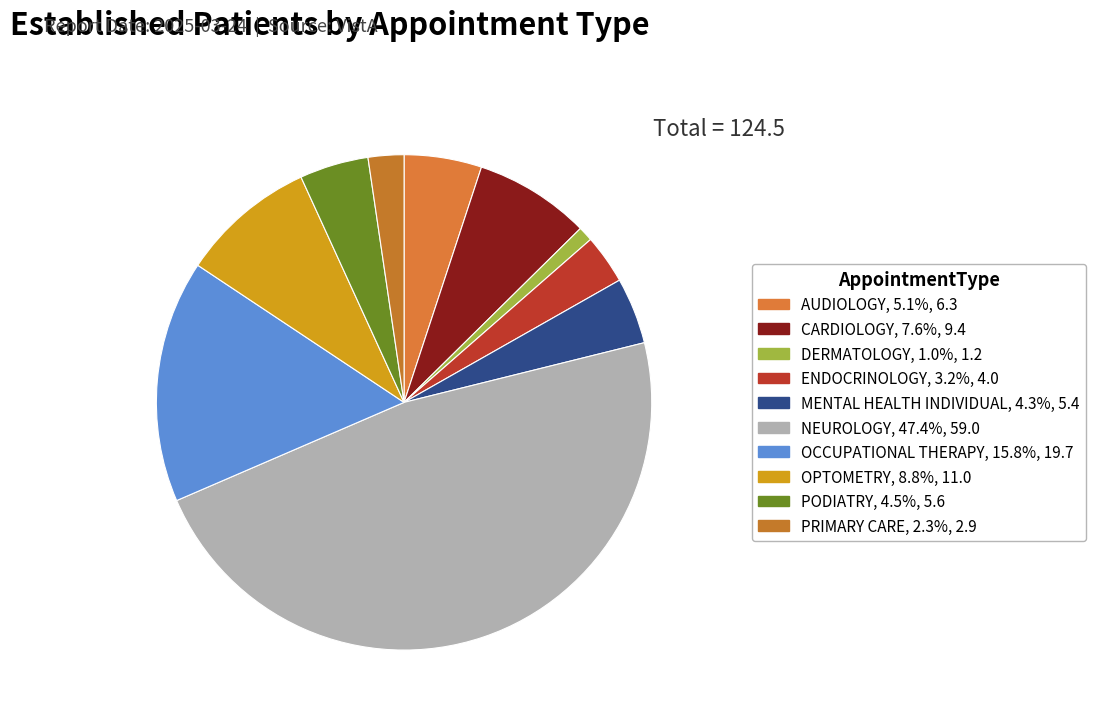

What is the smallest slice in the pie chart?

DERMATOLOGY